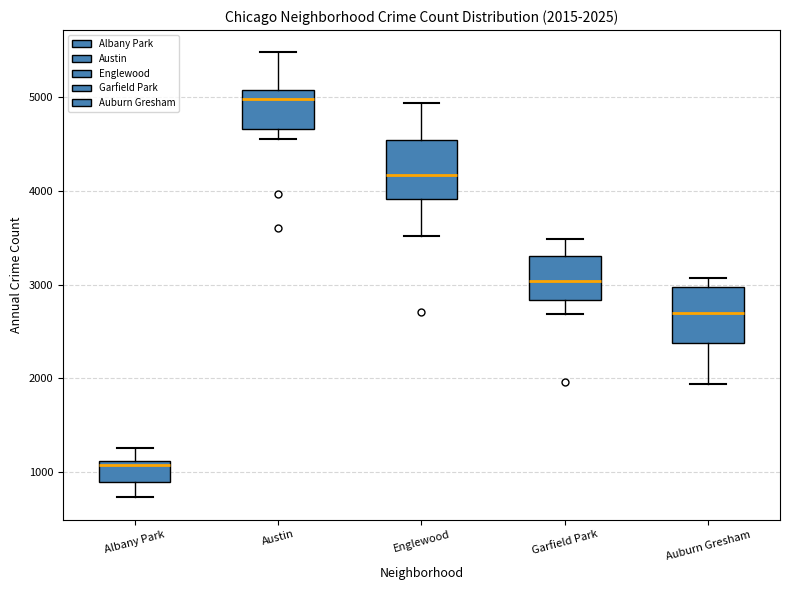

Which box's median line is the lowest?

Albany Park